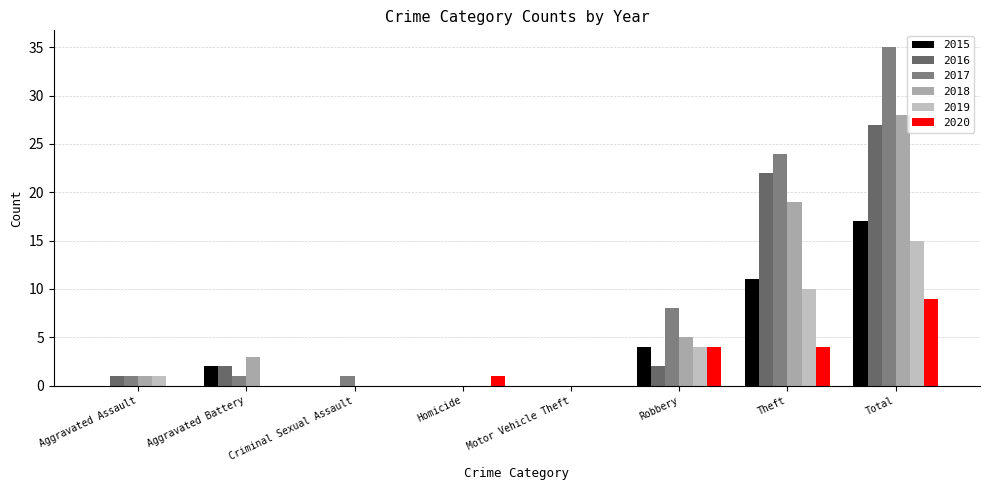

Count the number of data series in this chart.

6